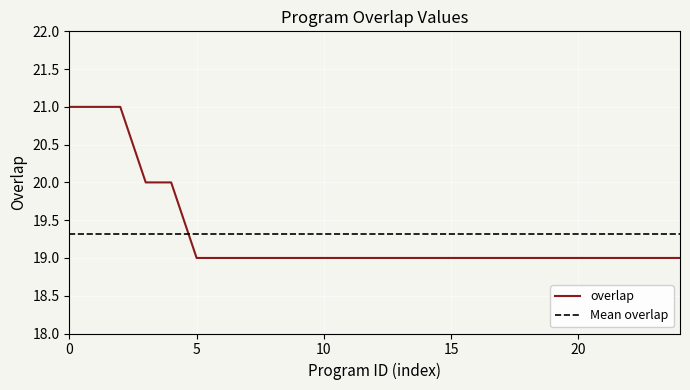

True or false: the data has more than 1 interior local peaks.

False